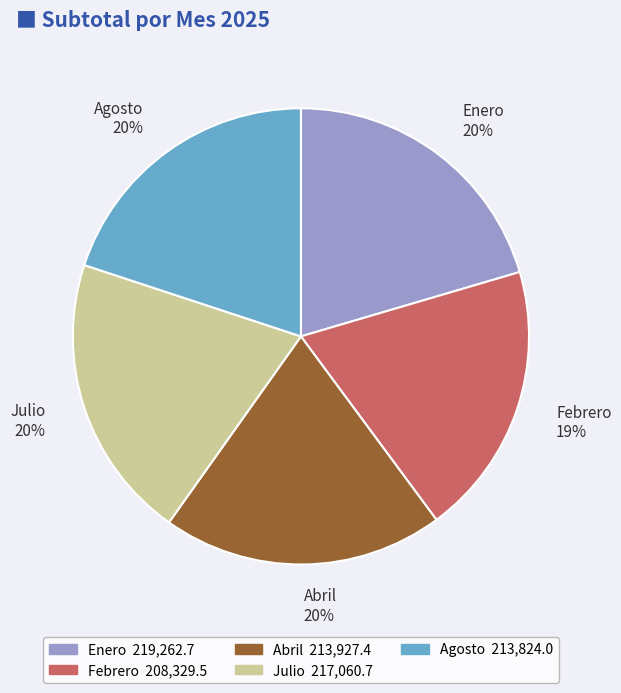

Is Abril the majority of the pie?

No